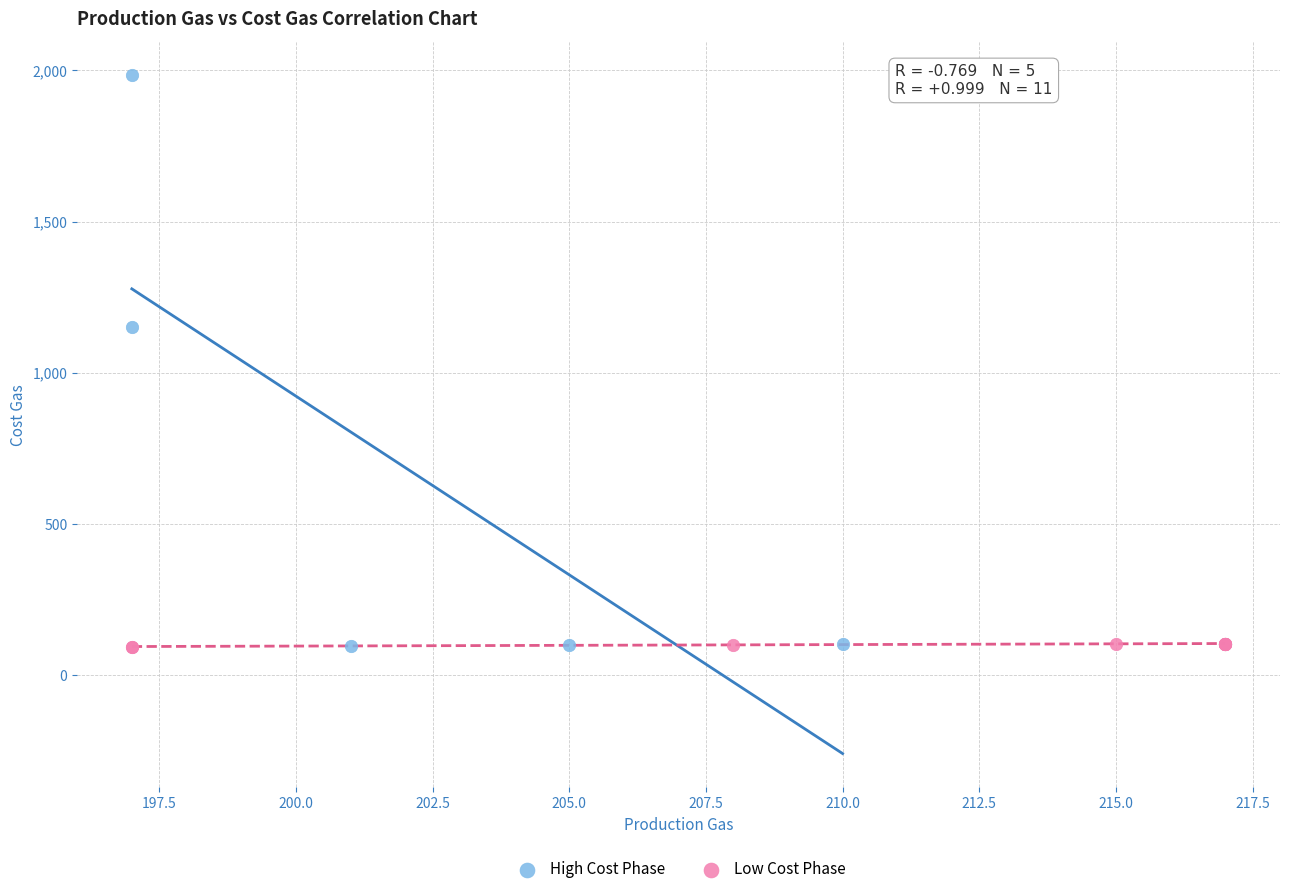

Which series has the largest Y range (max minus min)?

High Cost Phase